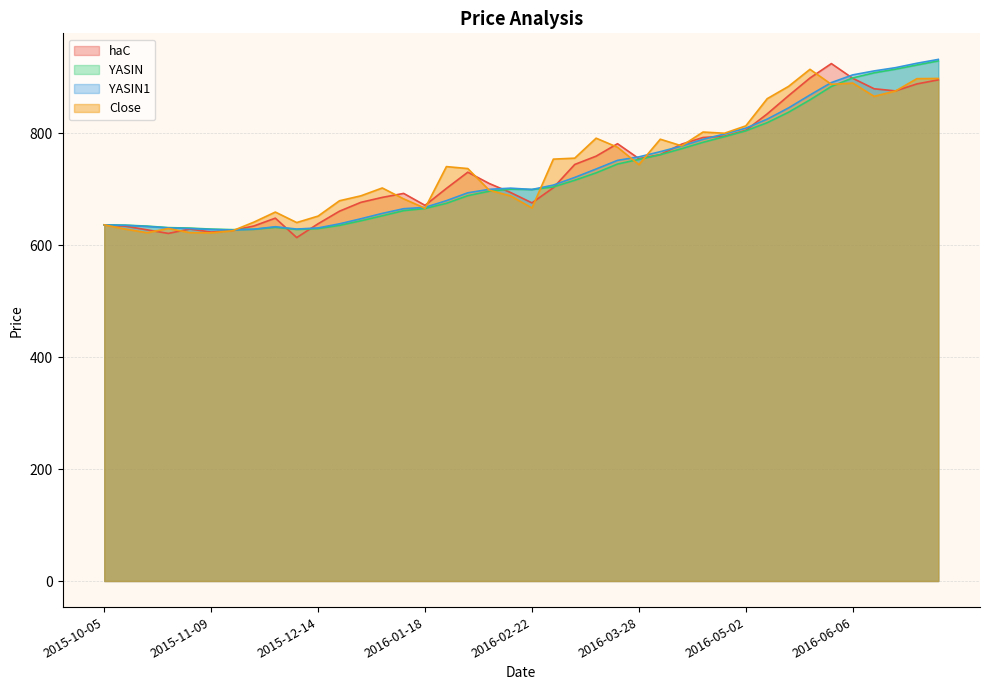

What is the label of the 5th point from the left?

2015-11-02